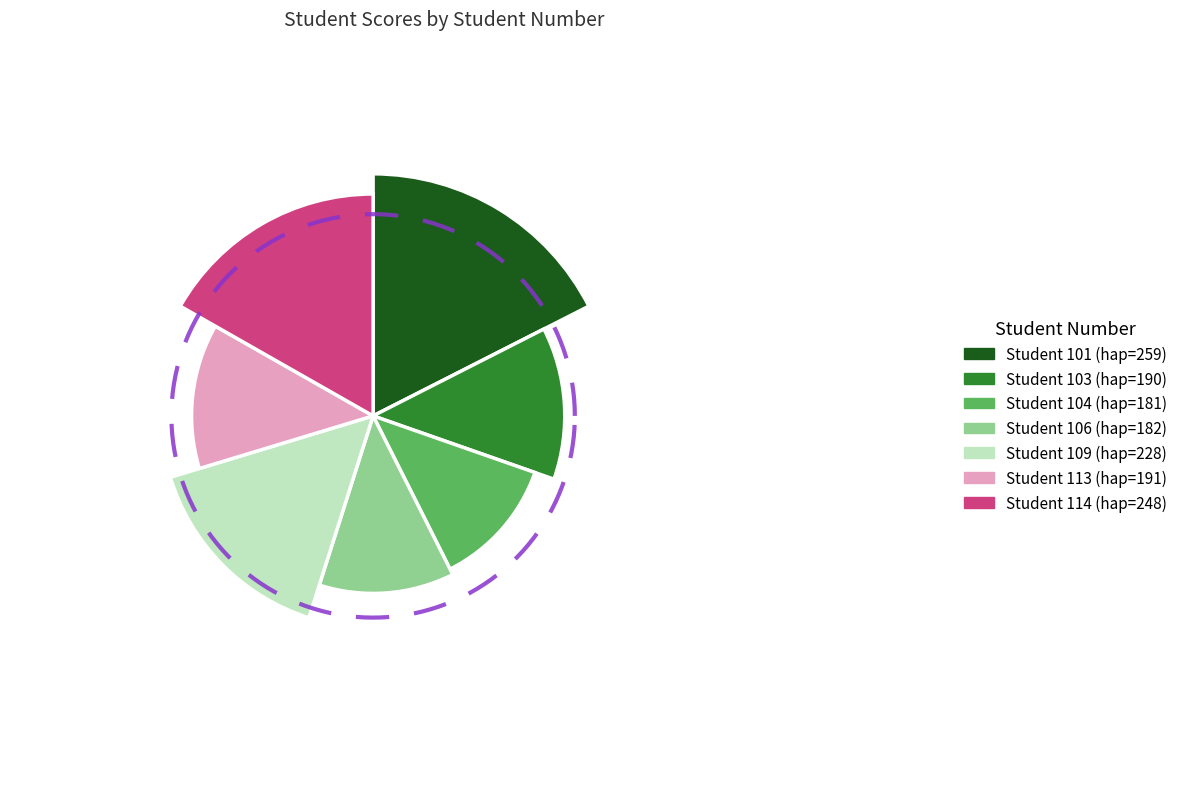

What percentage is the 114 slice, to the nearest percent?

17%